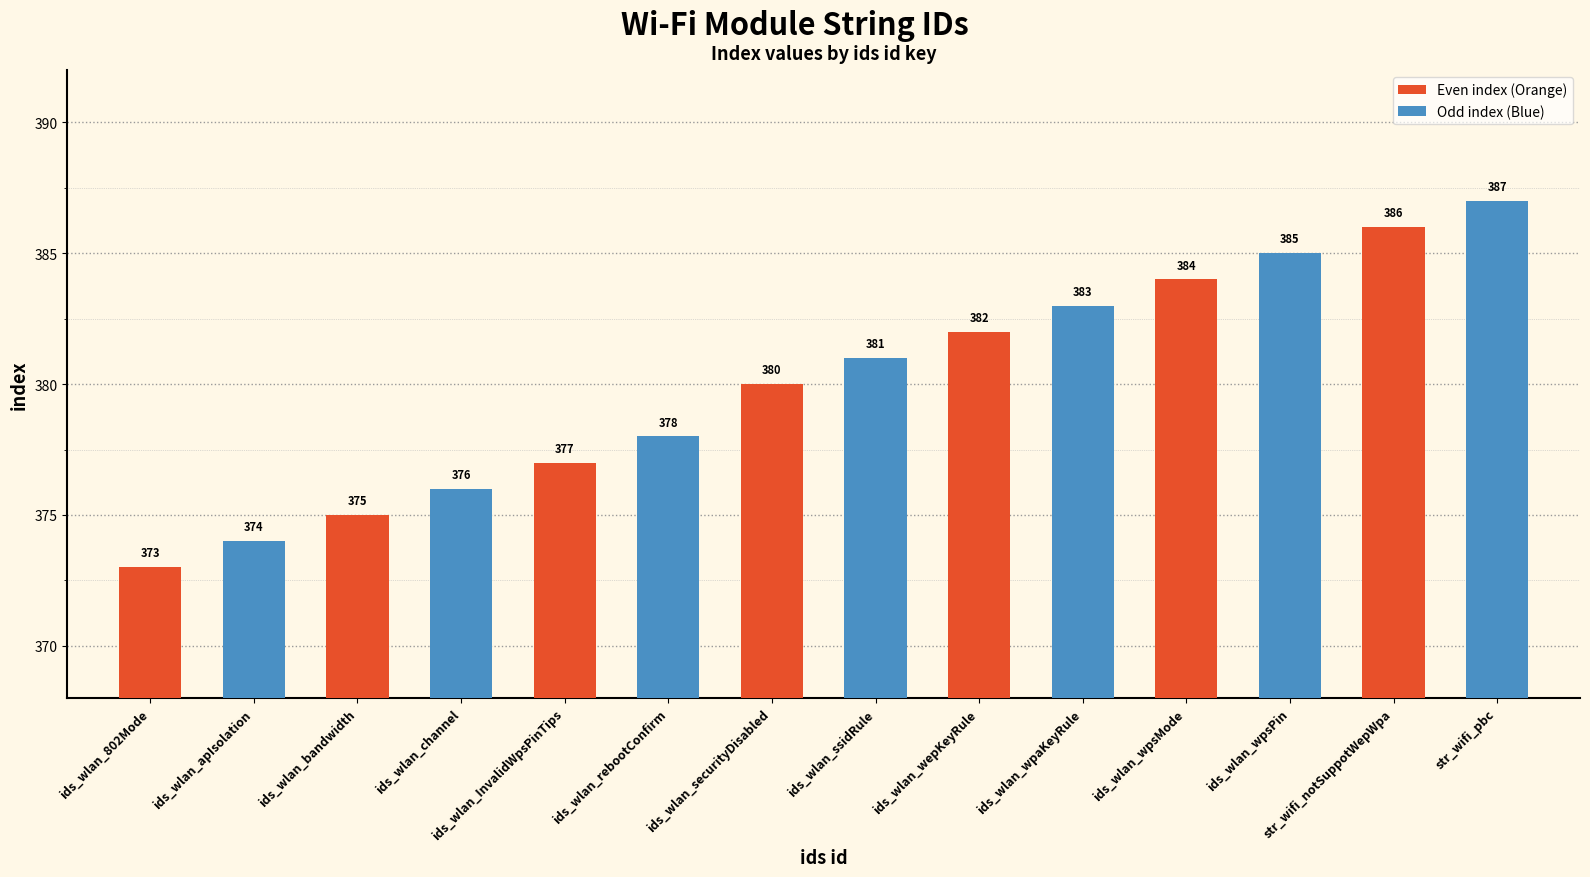

Is it true that Even index (Orange) equals 93 at ids_wlan_InvalidWpsPinTips?

False